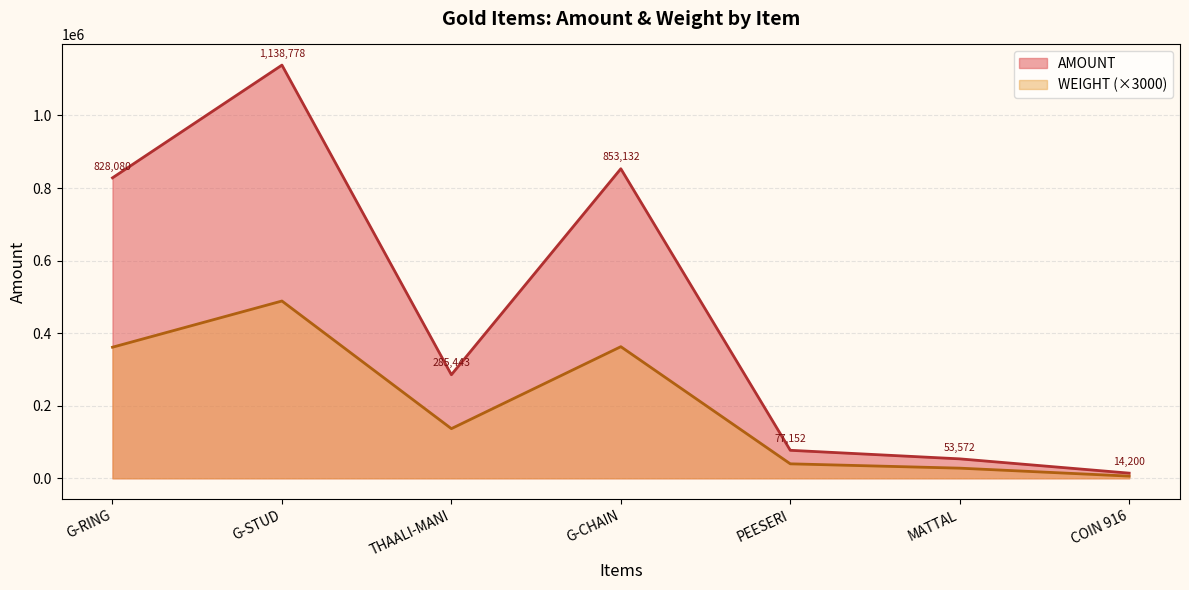

What is the value of the AMOUNT point at the 7th from the left?

14200.0